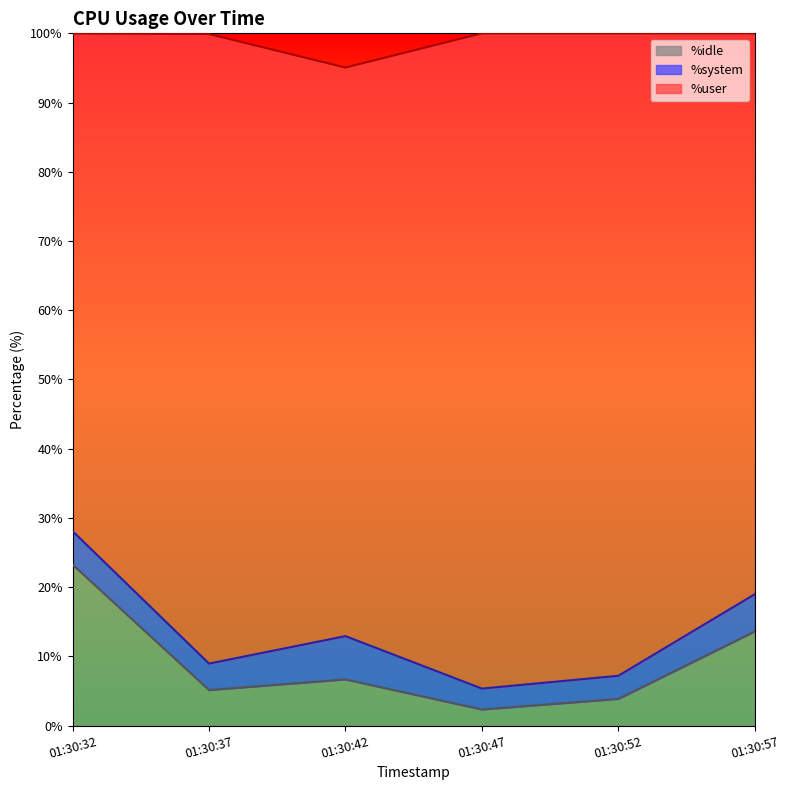

How many interior local peaks does the %system series have?

1